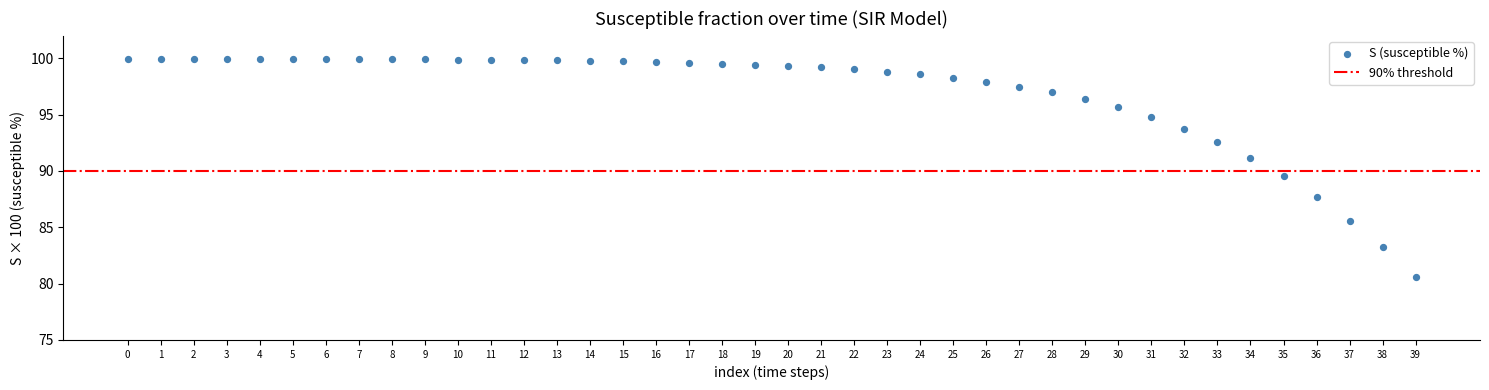

What is the range of Y values (max minus min)?

19.4